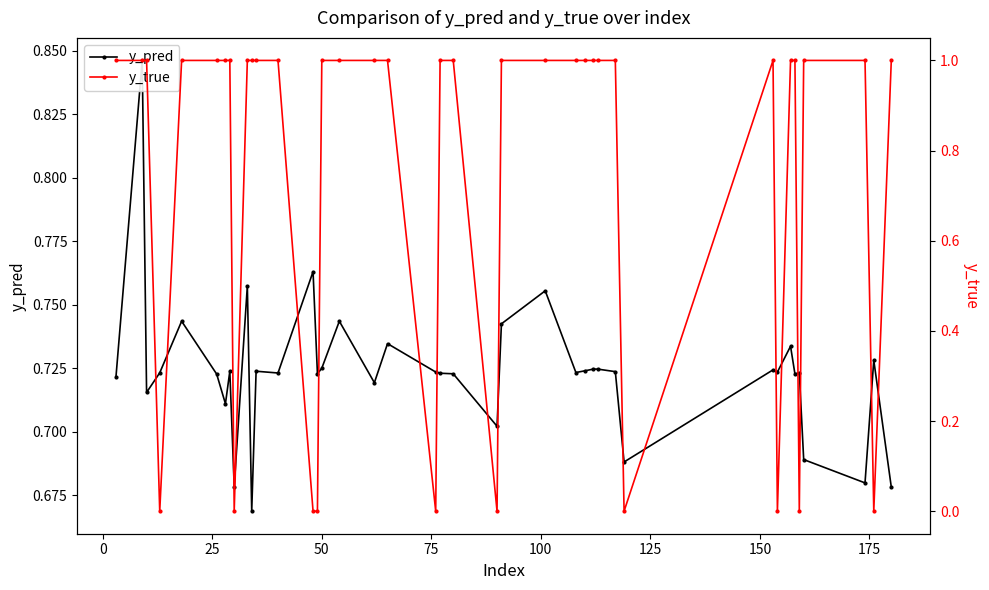

What is the average value of the y_pred series?

0.7